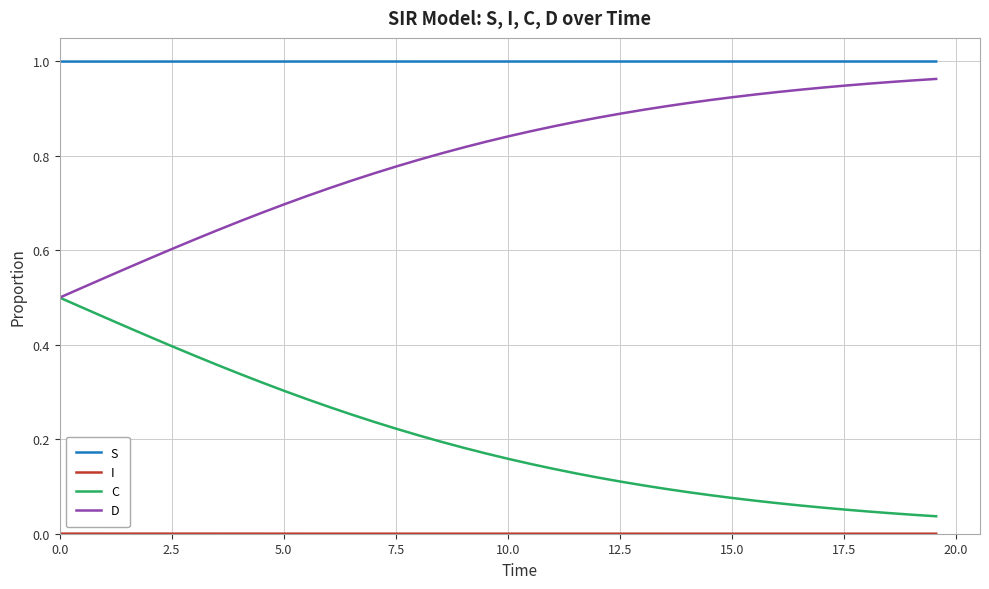

True or false: C and S cross at least once.

False